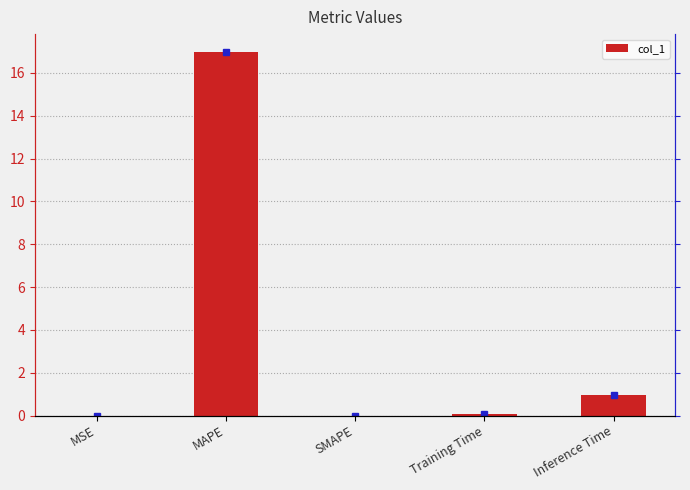

How many categories are shown in the chart?

5